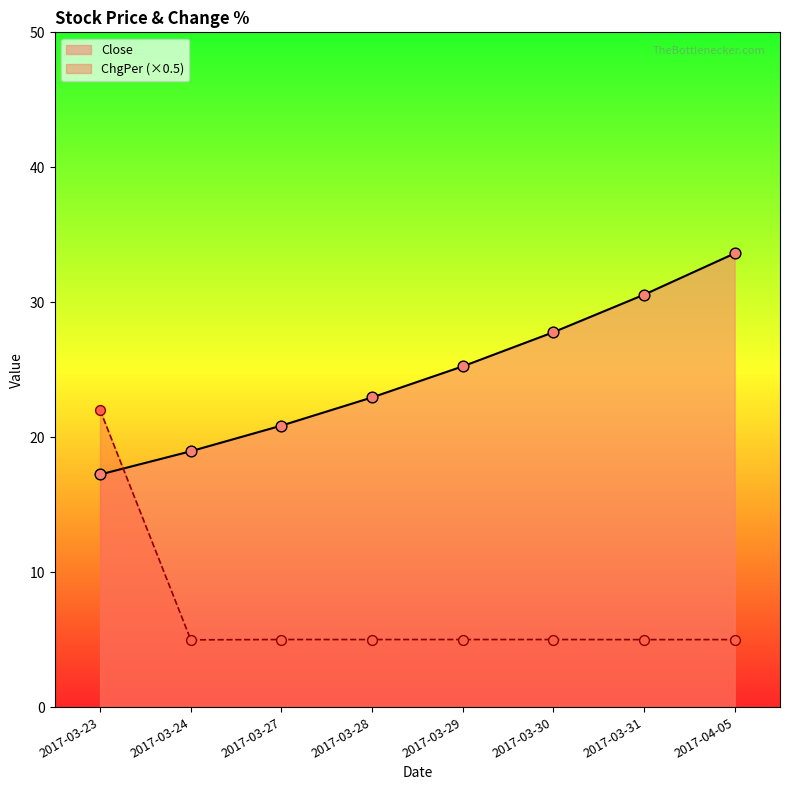

What is the total value across all series at 2017-03-30?

32.8